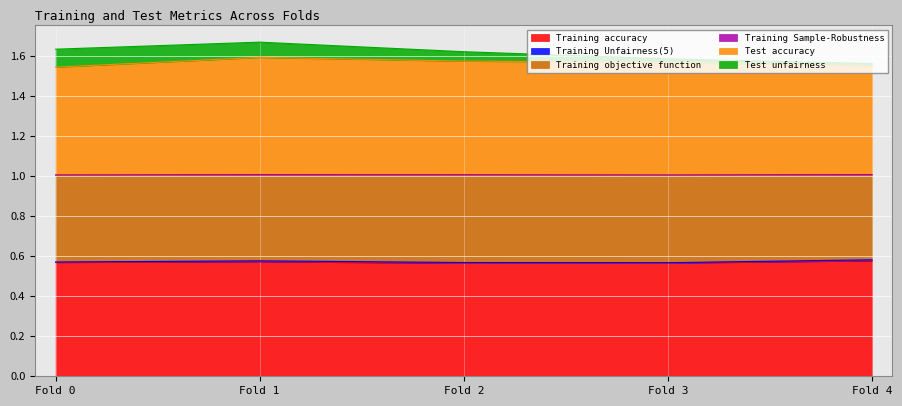

At how many categories does at least one series exceed 0?

5